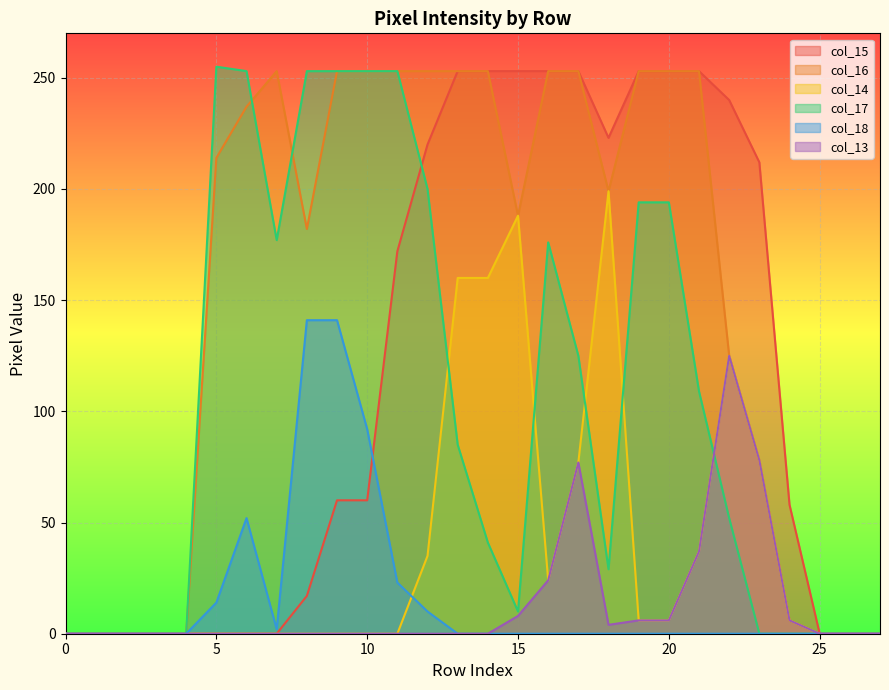

True or false: col_17 has more than 0 interior local peaks.

True